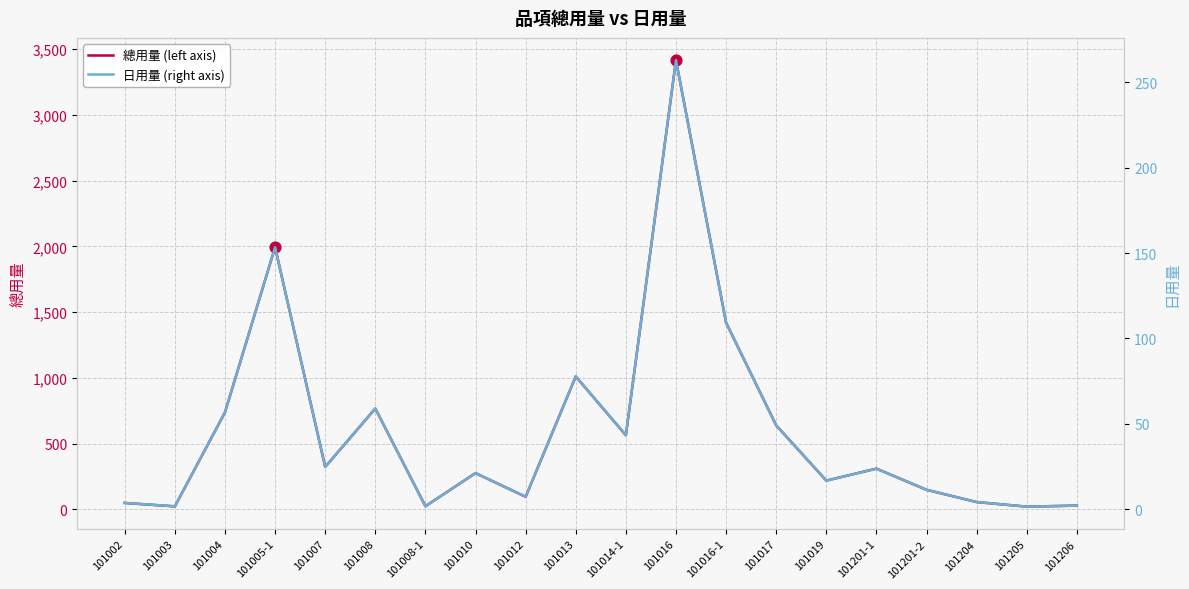

What are all the series names shown in the legend?

總用量 (left axis), 日用量 (right axis)